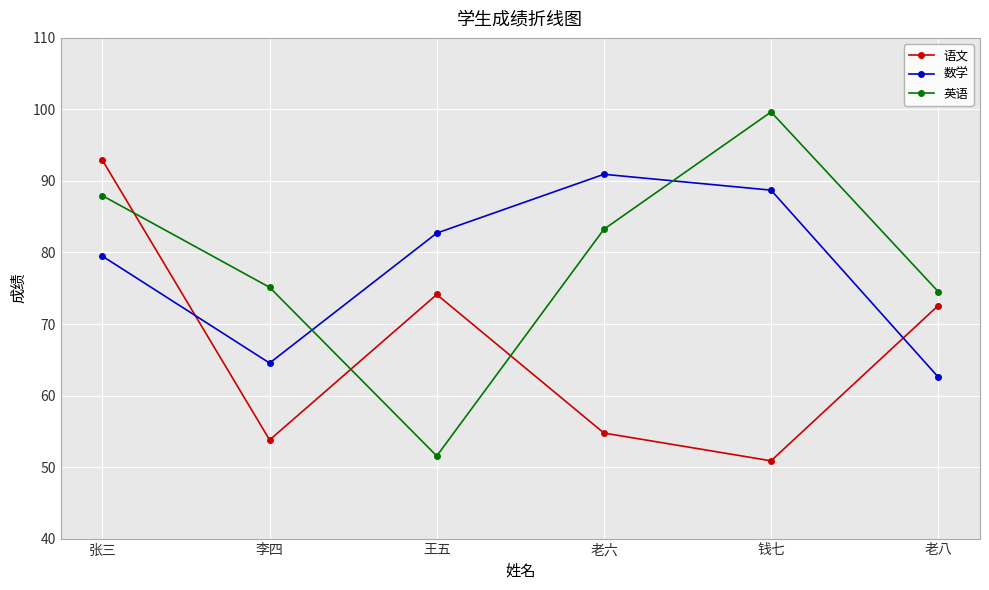

What position from the right is 王五?

4